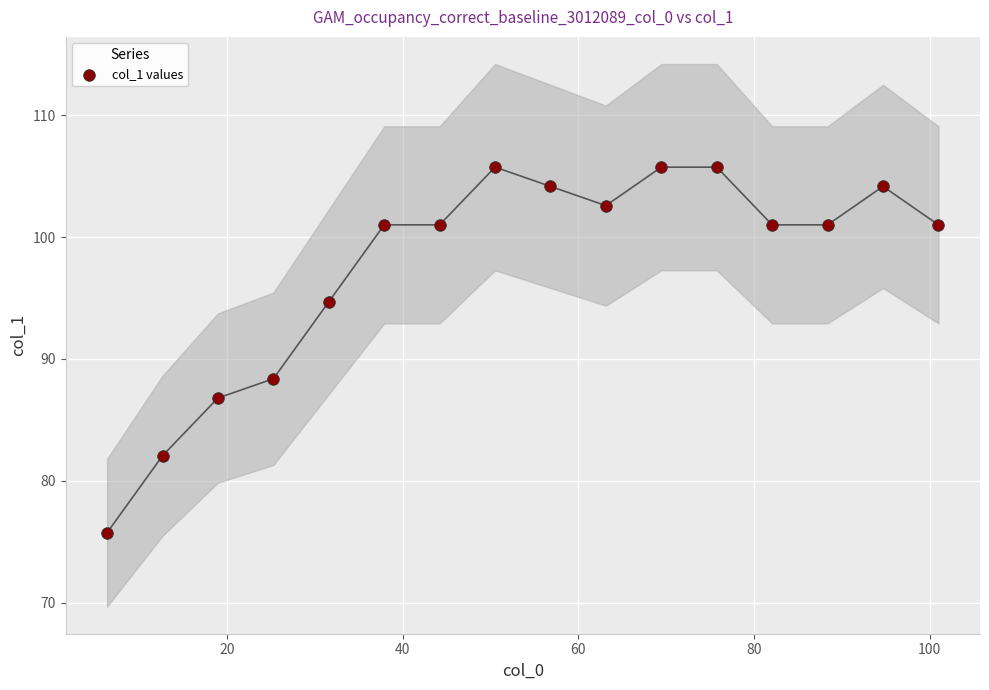

What Y value in the scatter plot is closest to 90?

88.4